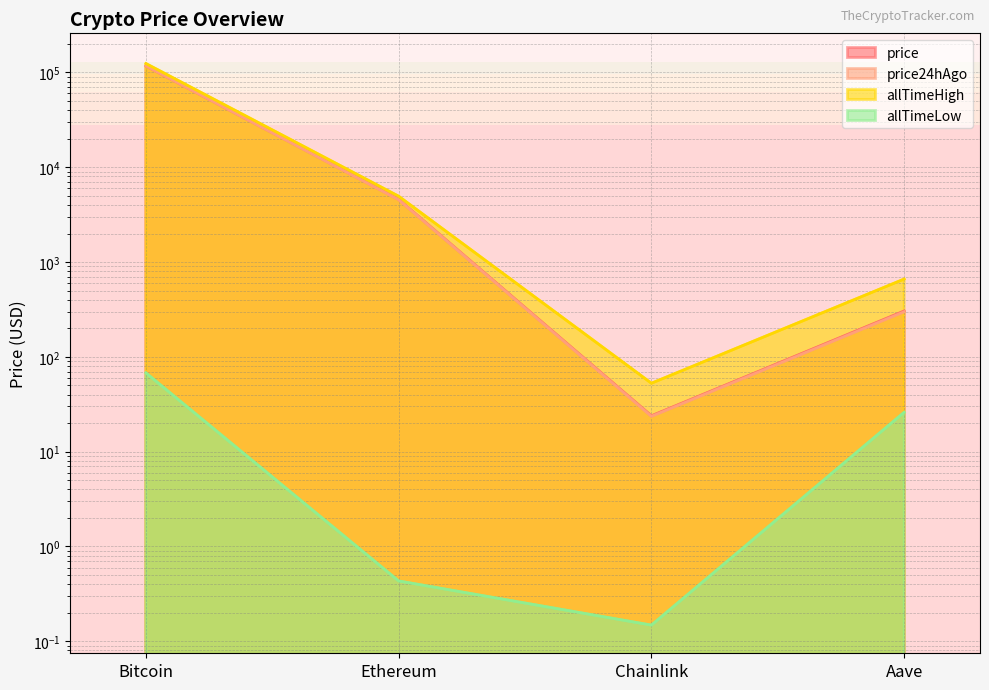

Reading right to left, transcribe all the data shown in this chart.

price: Aave=304.3	Chainlink=23.9	Ethereum=4576.9	Bitcoin=117155.0
price24hAgo: Aave=298.8	Chainlink=23.6	Ethereum=4542.4	Bitcoin=117238.0
allTimeHigh: Aave=661.7	Chainlink=52.7	Ethereum=4946.1	Bitcoin=124128.0
allTimeLow: Aave=26.0	Chainlink=0.1	Ethereum=0.4	Bitcoin=67.8